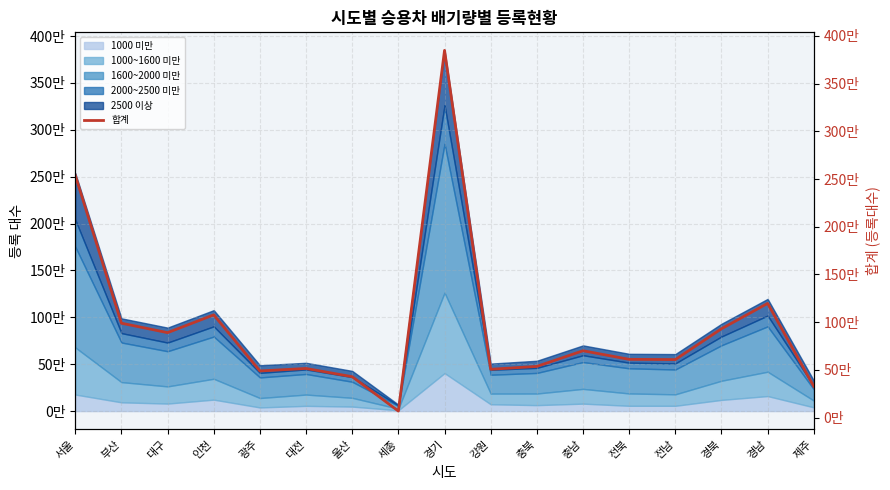

What is the label of the 14th point from the right?

인천